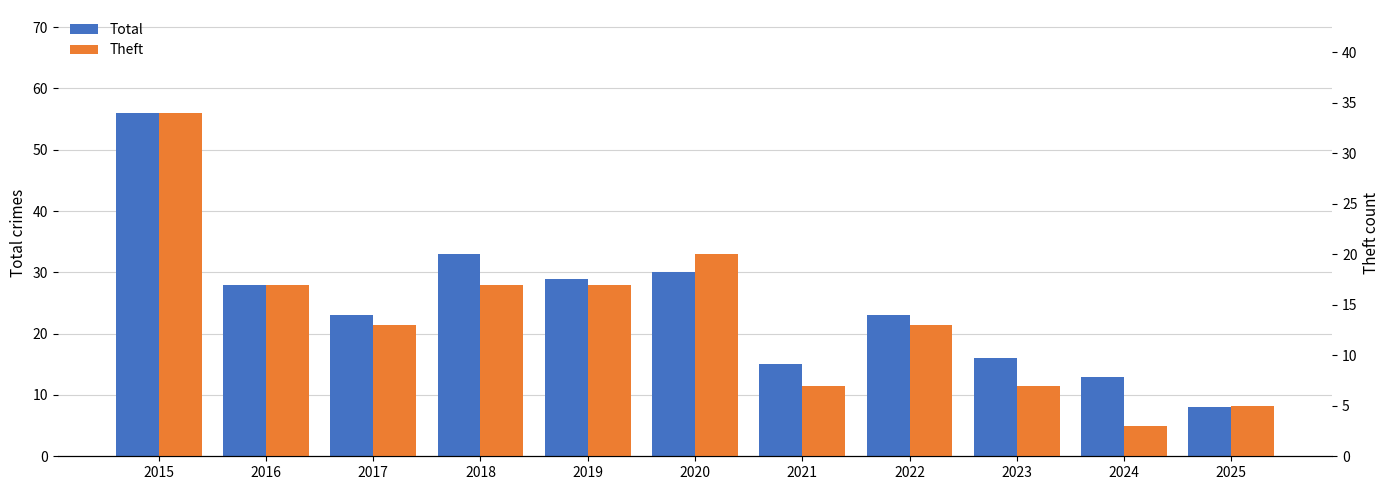

What is the difference between the maximum and second lowest values in the Theft series?

29